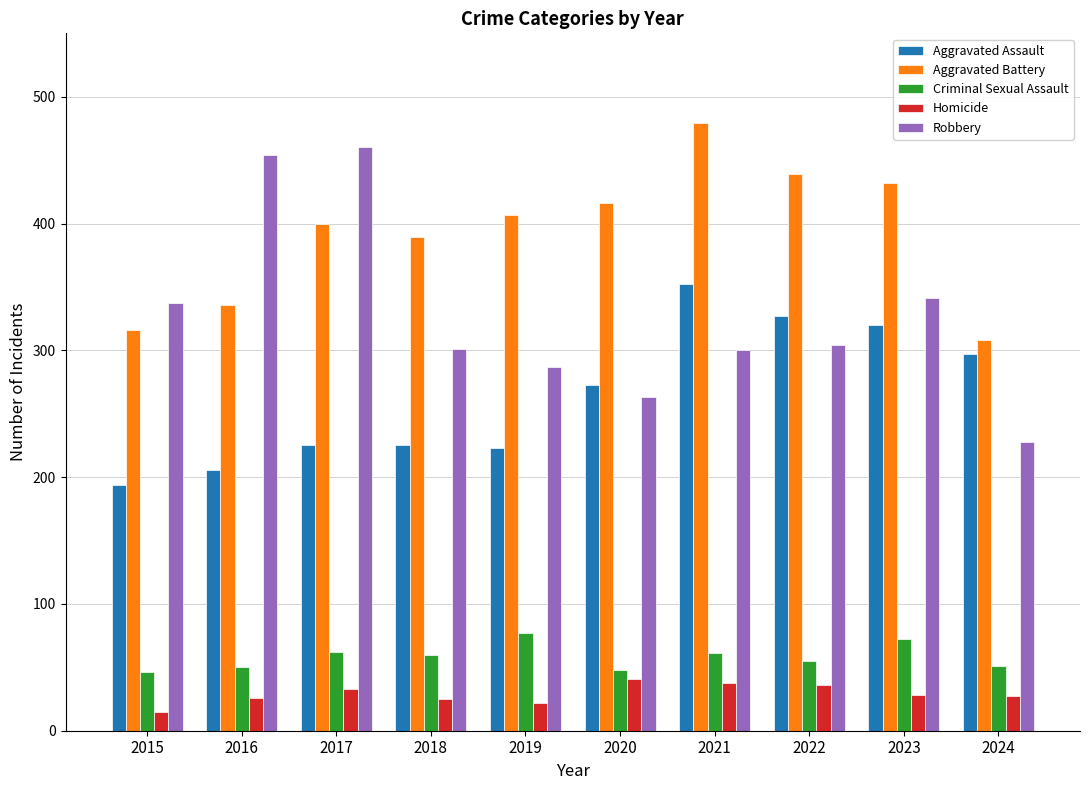

The Homicide series shows 33 at 2017. True or false?

True